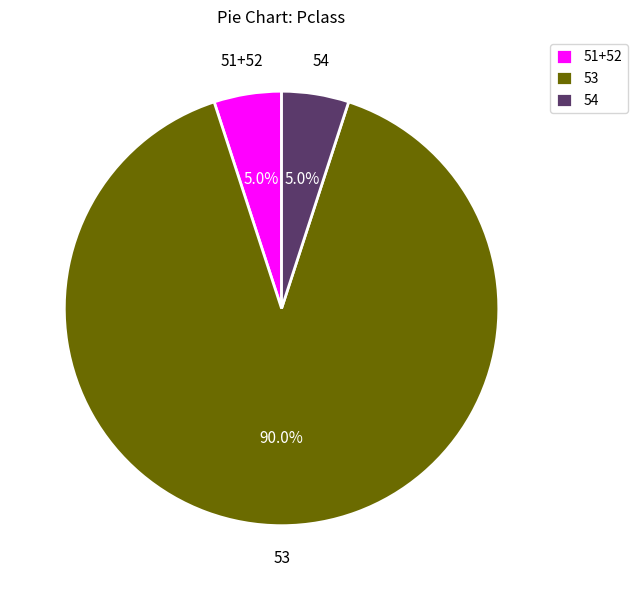

What is the largest slice in the pie chart?

53